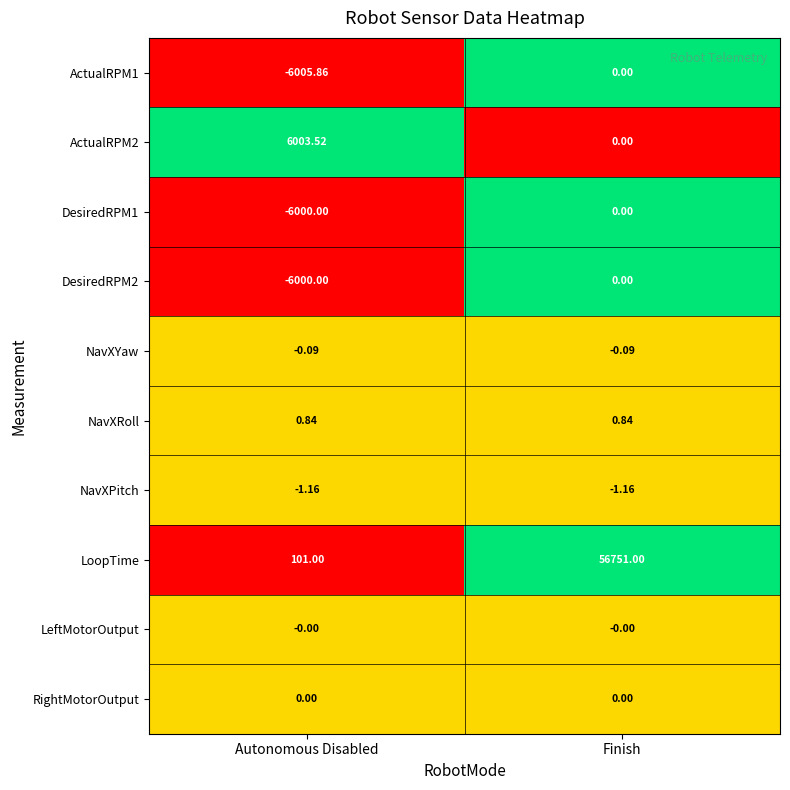

At which category does the chart reach its minimum across all series?

Autonomous Disabled